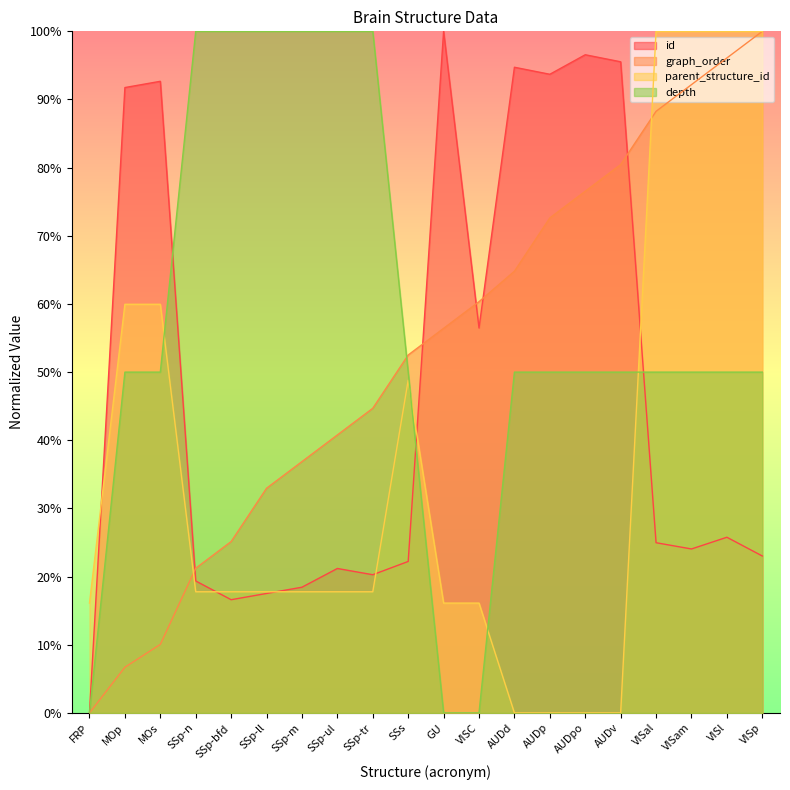

What is the total value across all series at VISp?

2.7